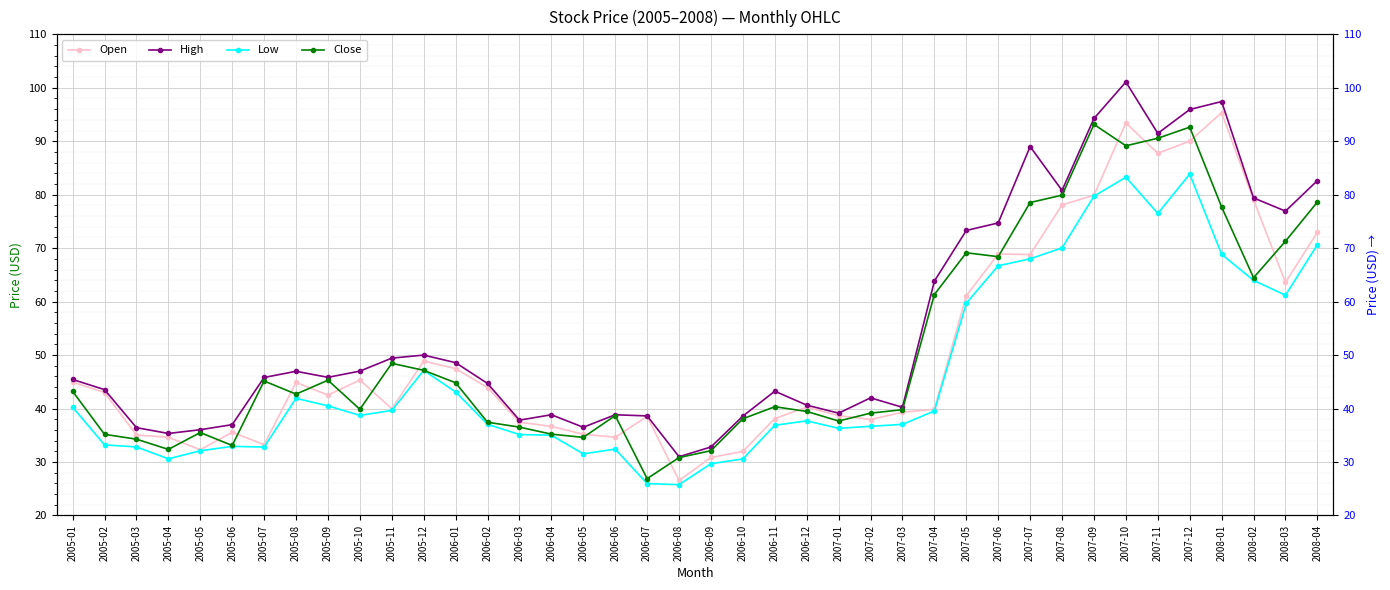

Where does the Close series first go above 42?

2005-01